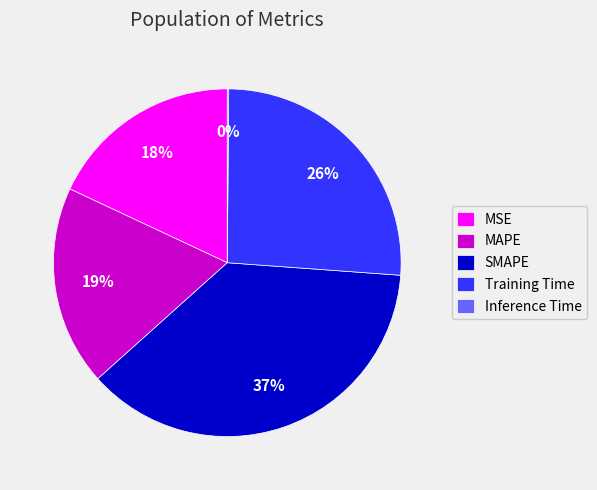

Which category has the biggest portion of the pie?

SMAPE